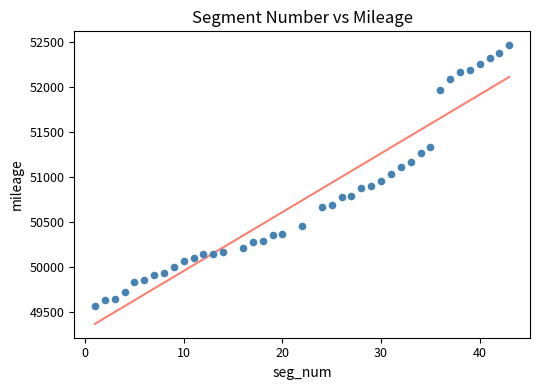

What is the range of X values (max minus min)?

42.0